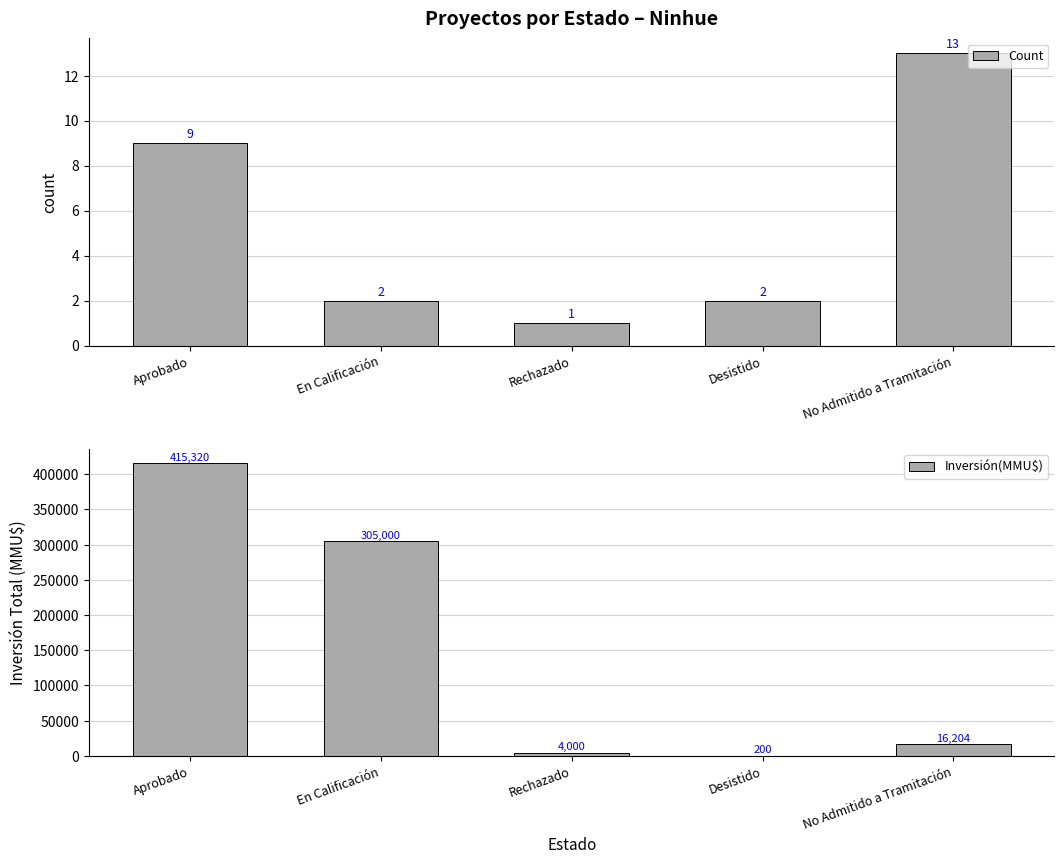

How many groups of bars are there?

5